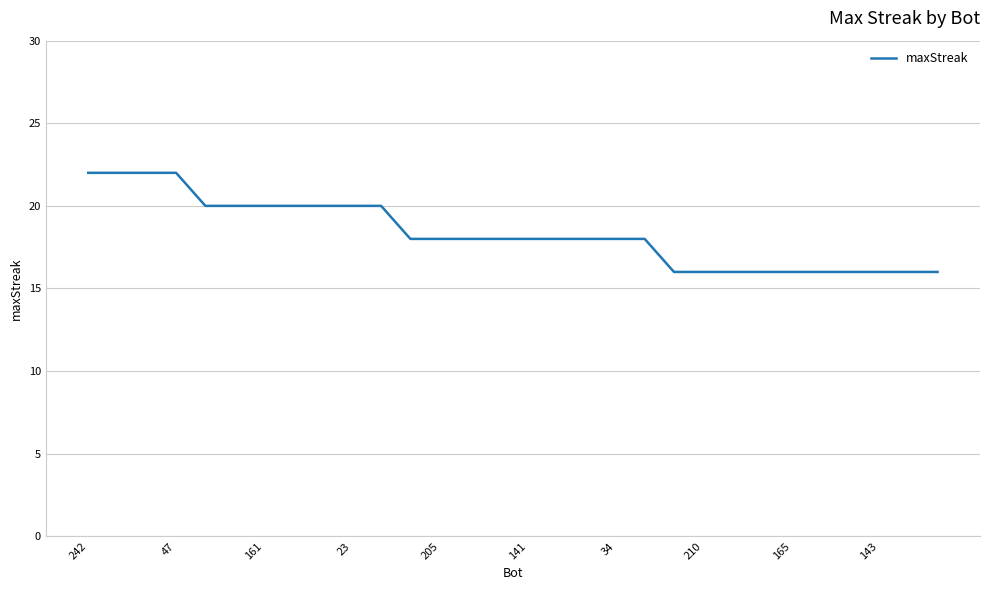

What is the greatest value displayed?

22